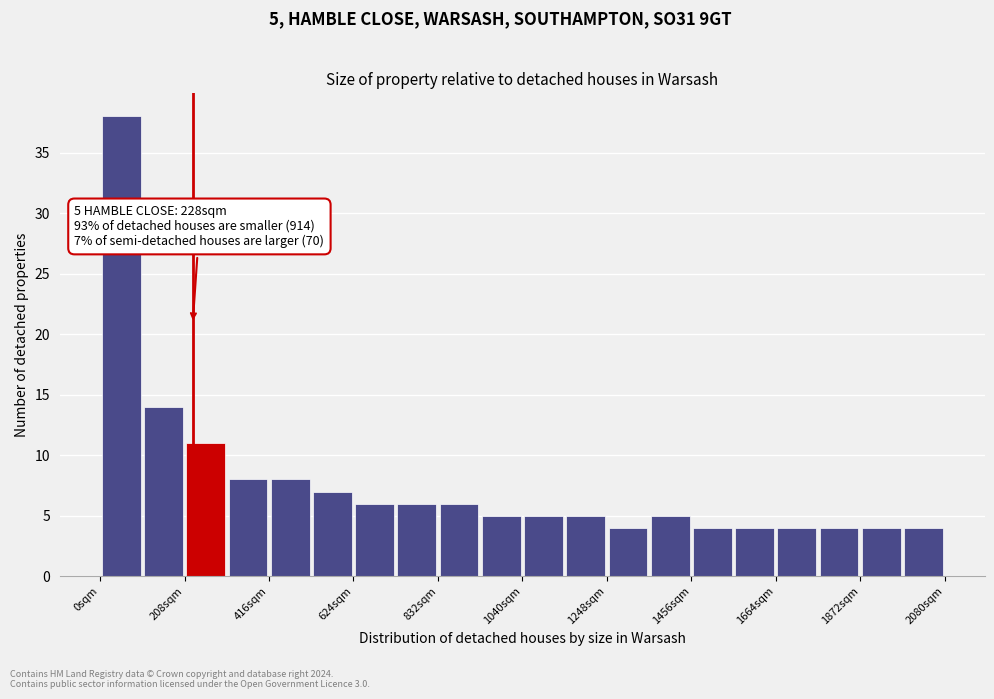

Read against the x-axis, roughly where is the centre of the tallest bar?

50